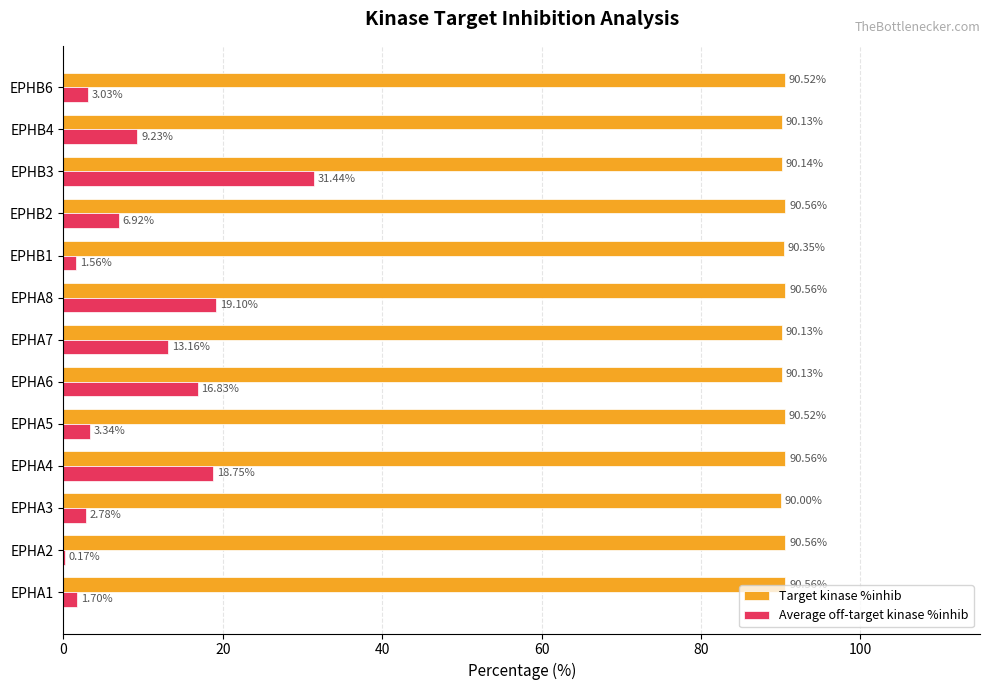

What is the total value across all series at EPHA6?

107.0